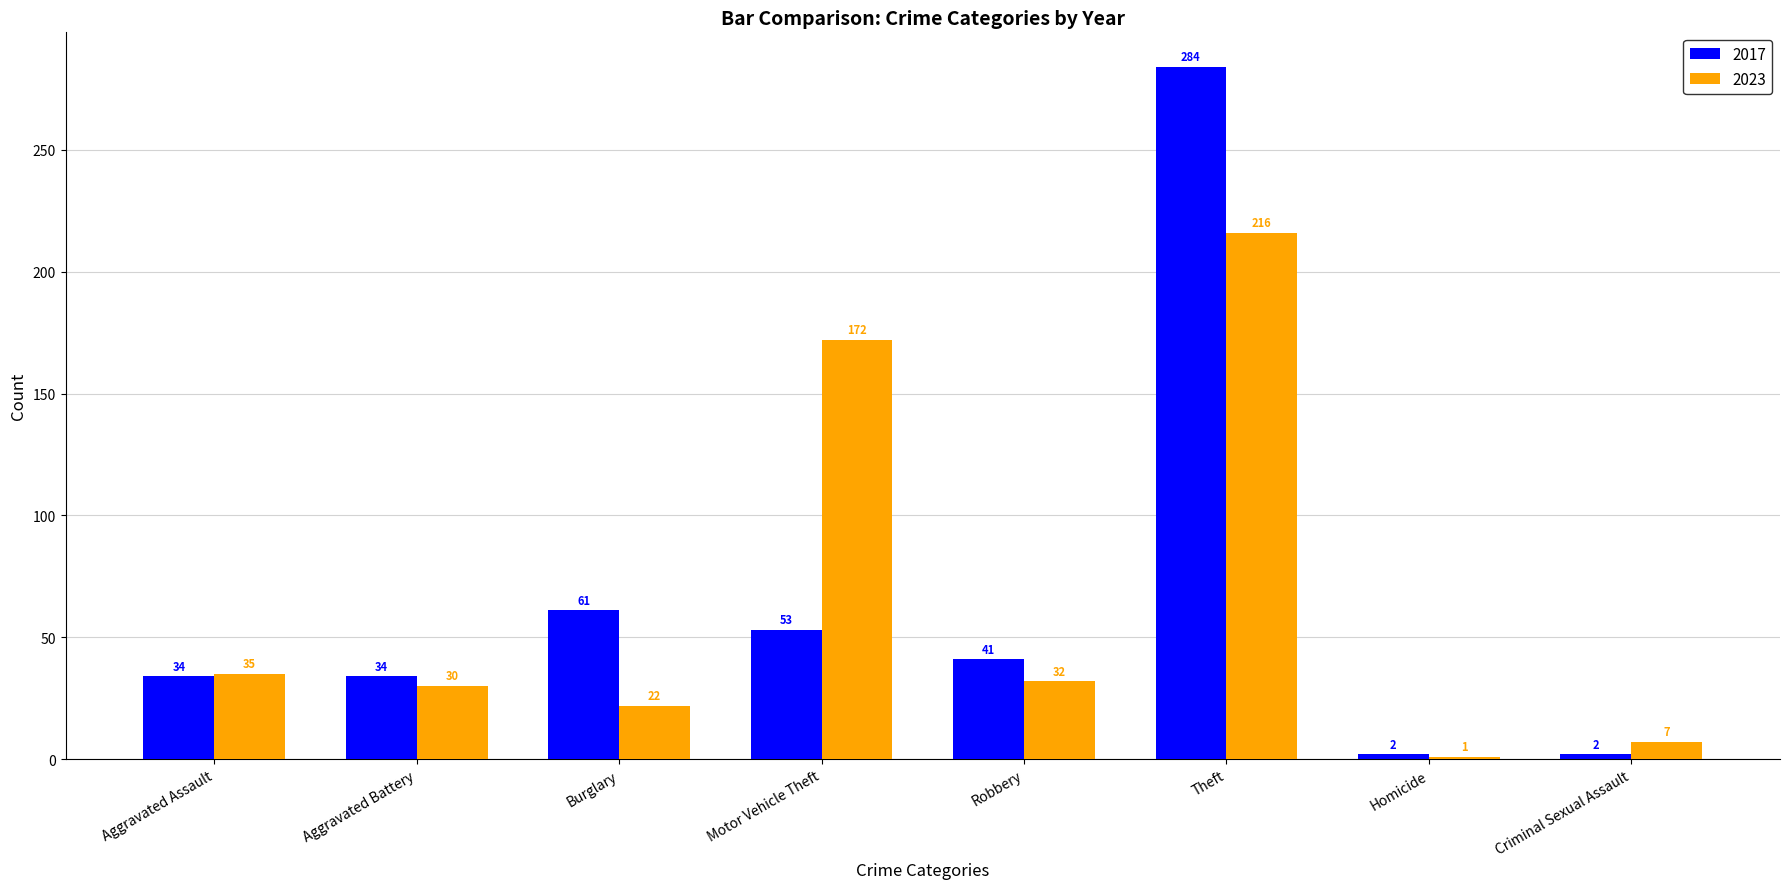

What is the total value across all series at Motor Vehicle Theft?

225